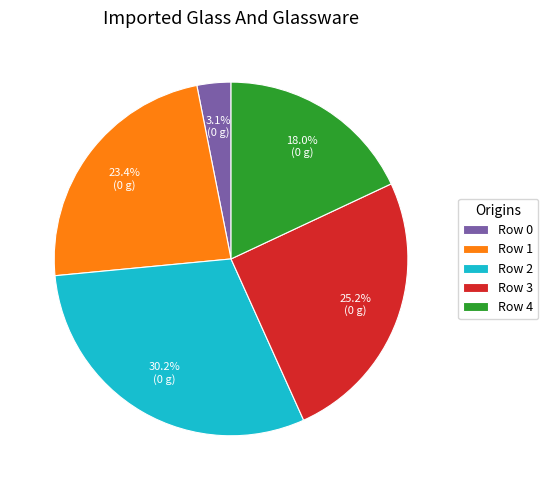

To the nearest percent, what is the difference between the Row 2 and Row 4 slice percentages?

12%